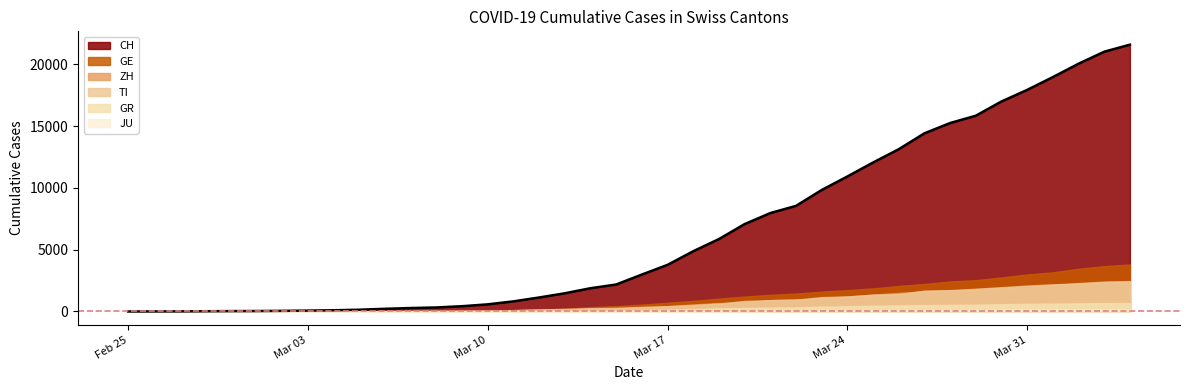

The JU series shows 2 at 2020-02-27. True or false?

False